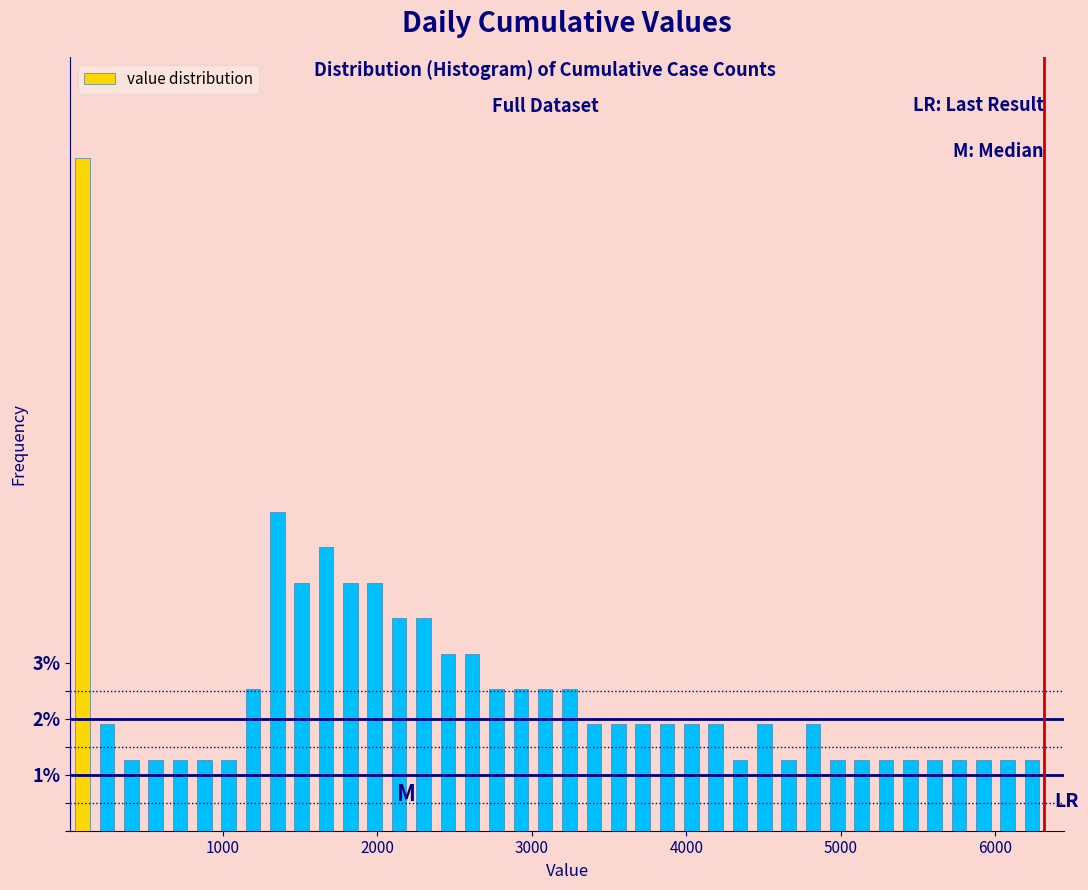

Around what value on the x-axis is the tallest bar? Give the approximate position of its centre, as read against the axis.

100